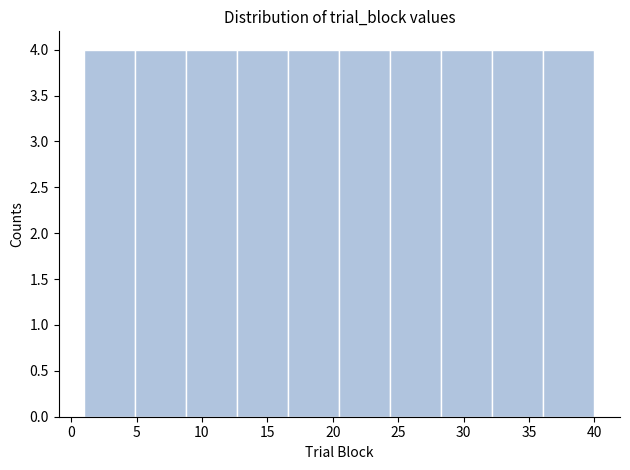

What is the height of the bar covering 1.0 to 4.9 on the x-axis? Neither the bar edges nor the heights are printed on the chart, so give them approximately, as read against the axes.

4